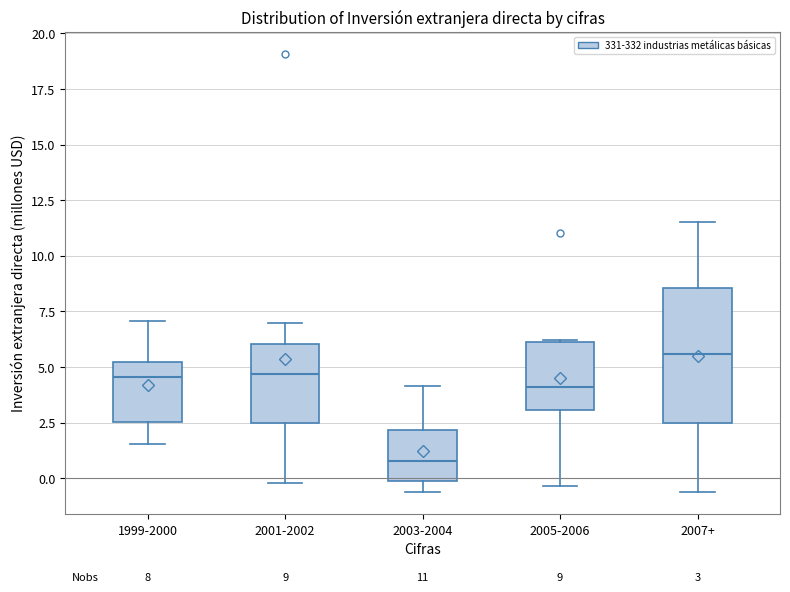

Which box is the tallest, from its lower edge to its upper edge?

2007+